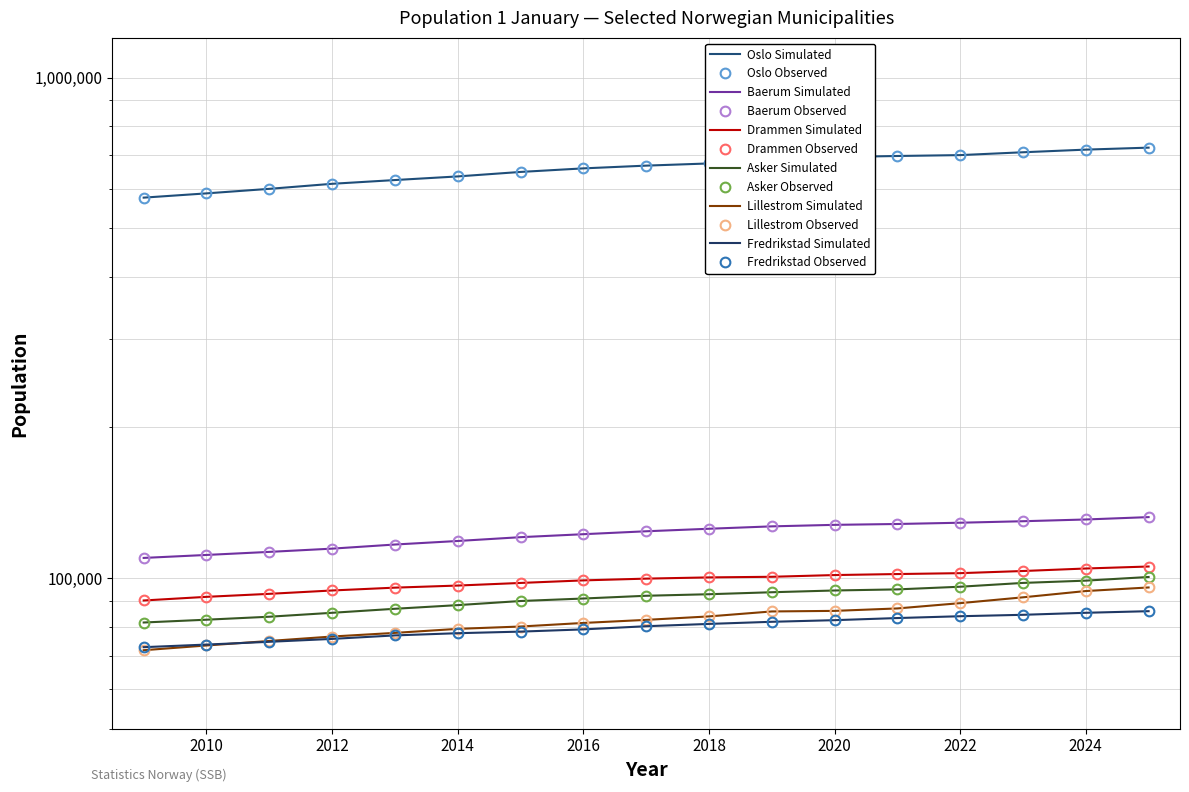

Is it true that Lillestrom equals 138721 at 2018?

False